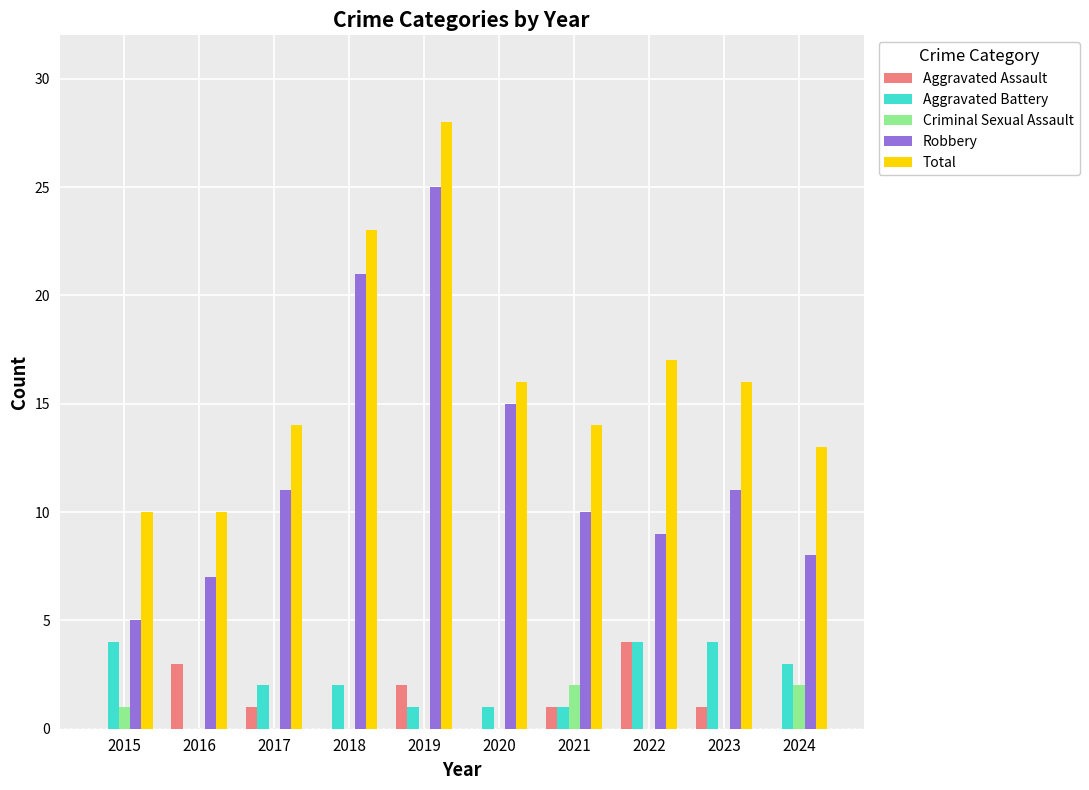

Does the chart contain stacked bars?

No